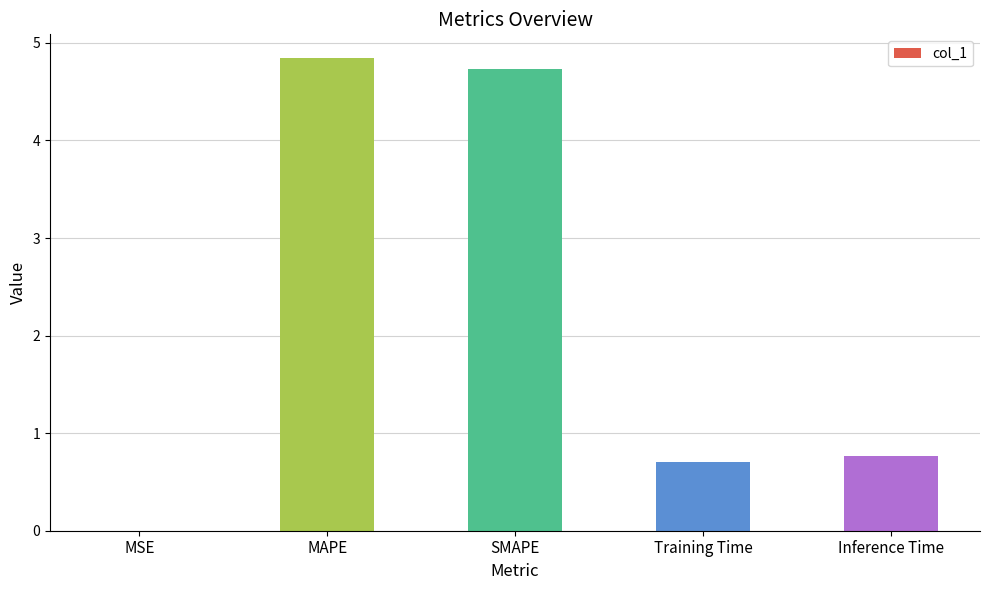

At which category does the chart reach its peak across all series?

MAPE